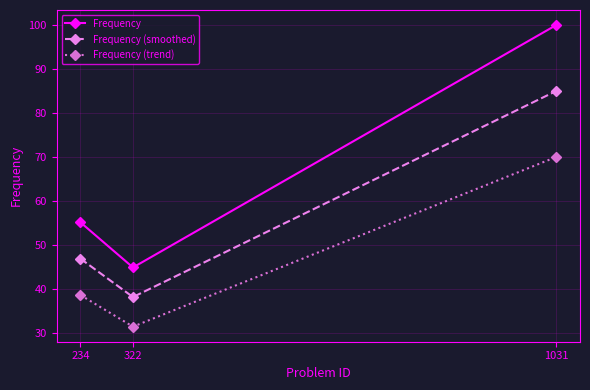

Reading left to right, list all the values displayed in this chart.

Frequency: 55.1	44.9	100.0
Frequency (smoothed): 46.9	38.1	85.0
Frequency (trend): 38.6	31.4	70.0